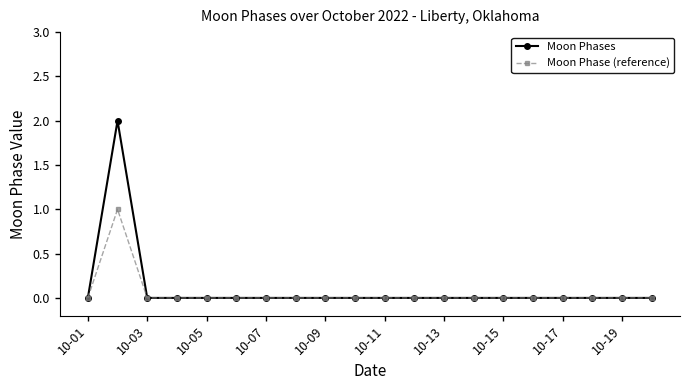

Which series has the largest range (max minus min)?

Moon Phases